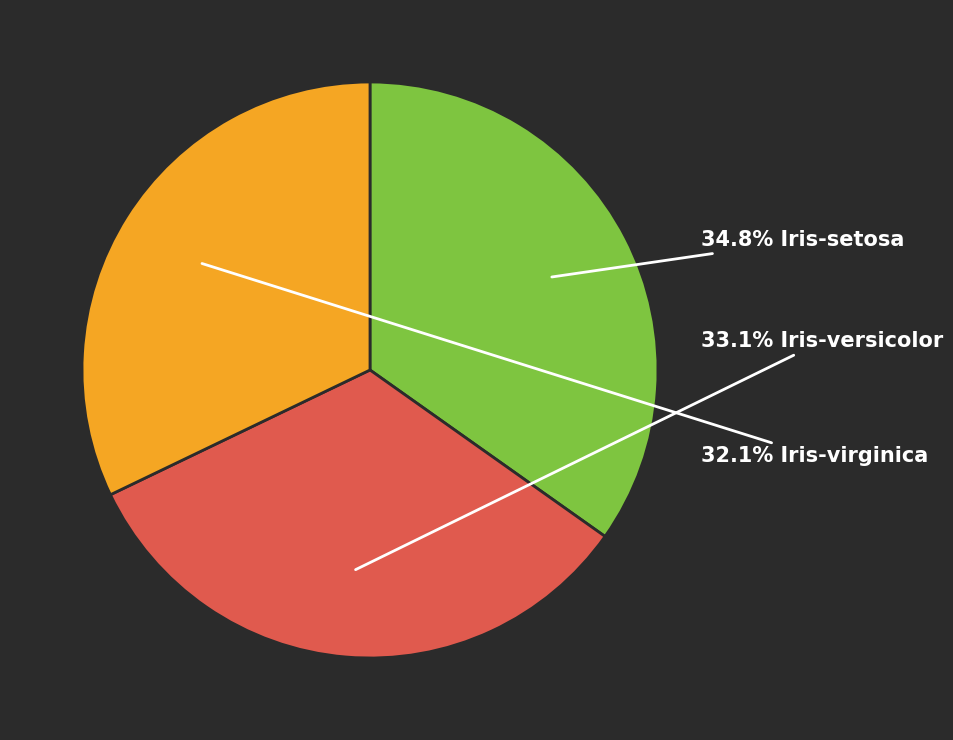

Does any single category account for the majority?

No